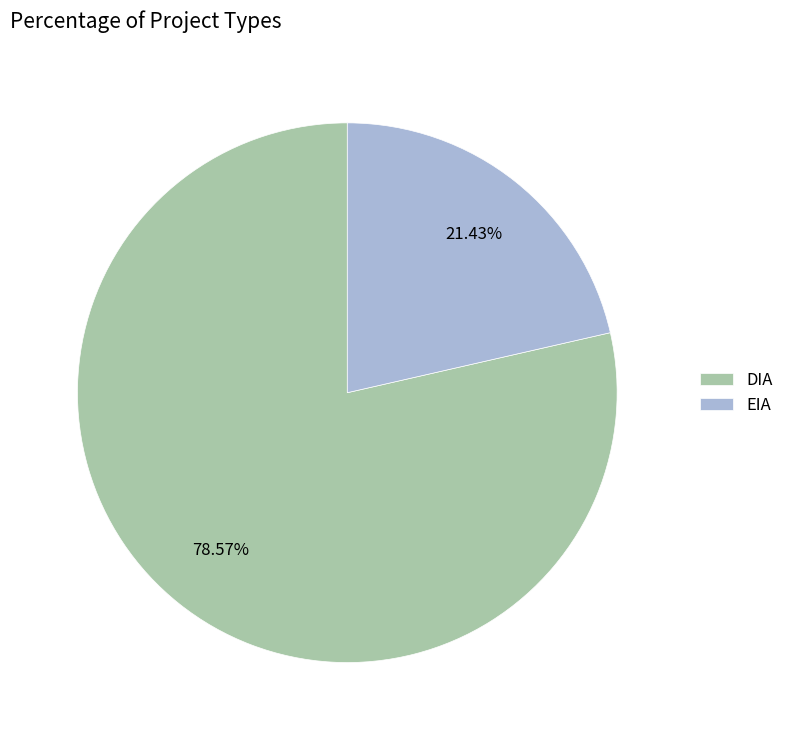

How much of the chart is everything except DIA?

21.4%